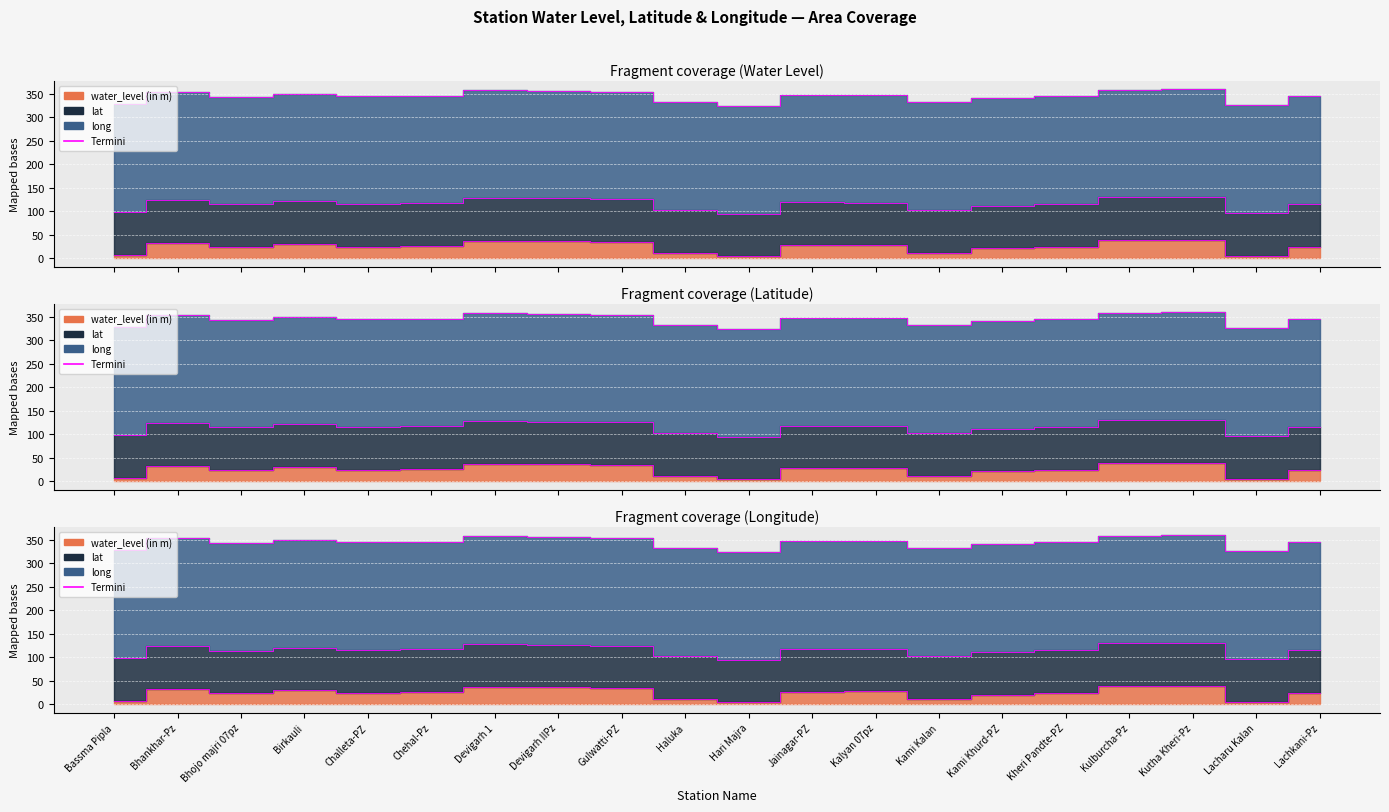

What is the average value?

24.1